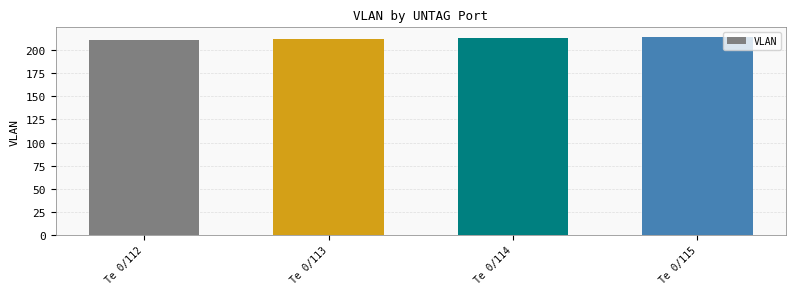

What is the change in value from Te 0/113 to Te 0/114?

+1